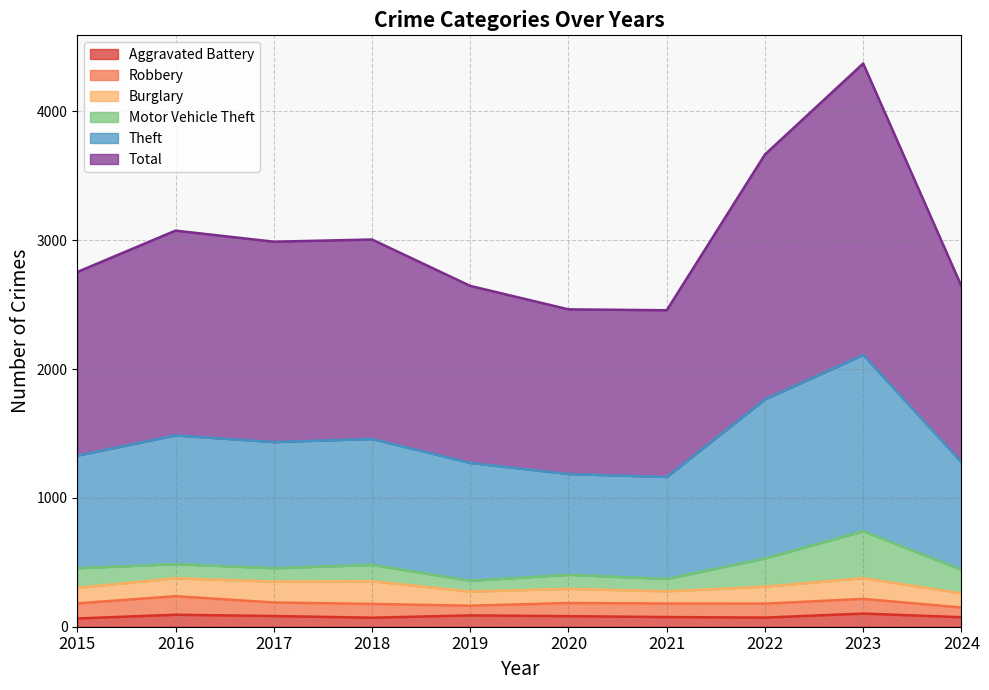

What is the maximum value for Aggravated Battery?

102